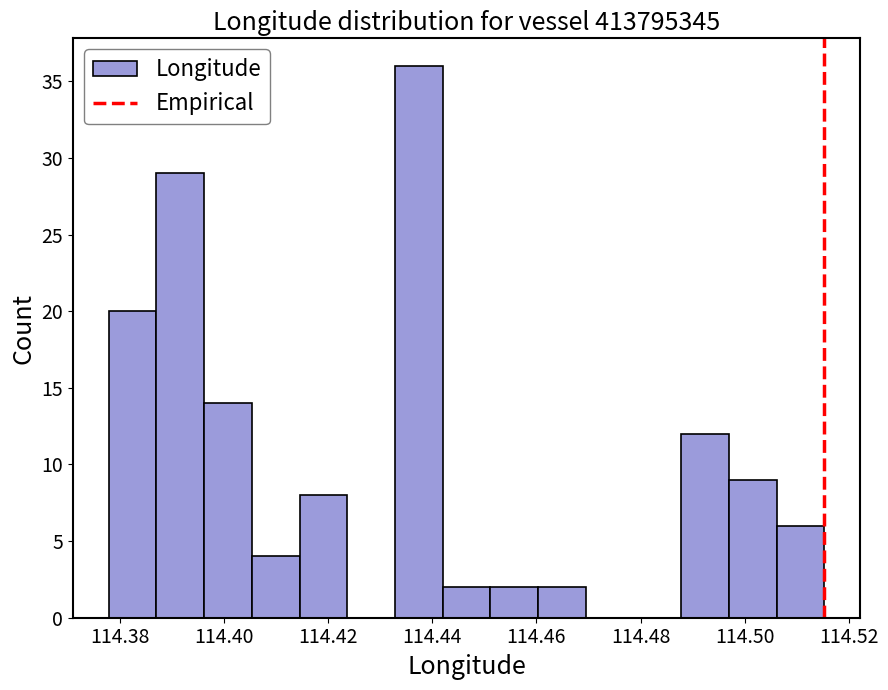

Reading left to right, list every bar in this chart as the range it spans on the x-axis followed by its height. Neither the bar edges nor the heights are printed on the chart, so give them approximately, as read against the axes.

114.378 to 114.388: 20
114.388 to 114.396: 29
114.396 to 114.406: 14
114.406 to 114.414: 4
114.414 to 114.424: 8
114.424 to 114.432: 0
114.432 to 114.442: 36
114.442 to 114.452: 2
114.452 to 114.460: 2
114.460 to 114.470: 2
114.470 to 114.478: 0
114.478 to 114.488: 0
114.488 to 114.496: 12
114.496 to 114.506: 9
114.506 to 114.516: 6